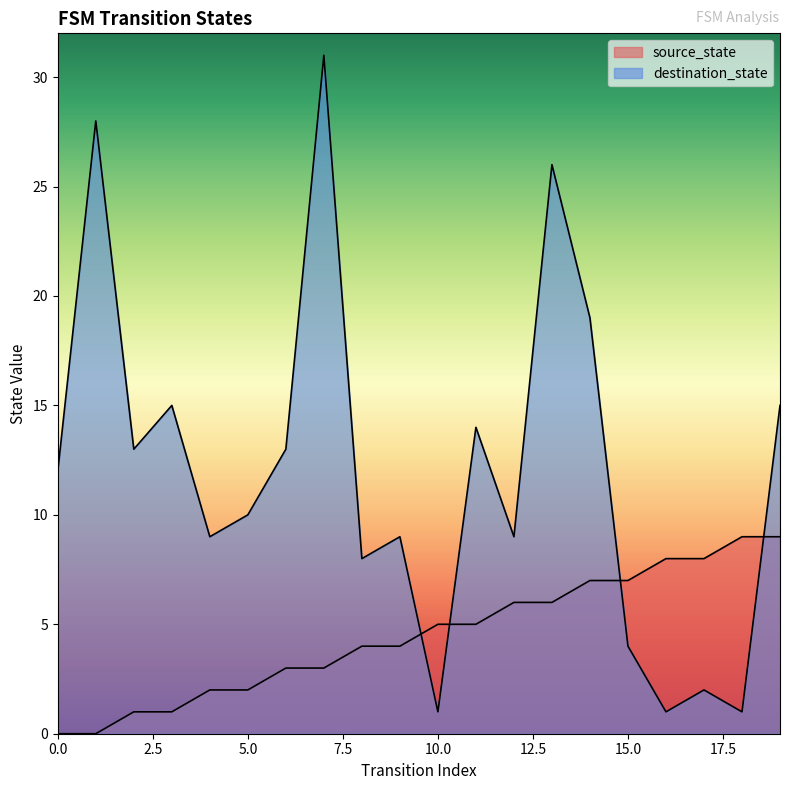

Is it true that source_state equals 7 at 14?

True